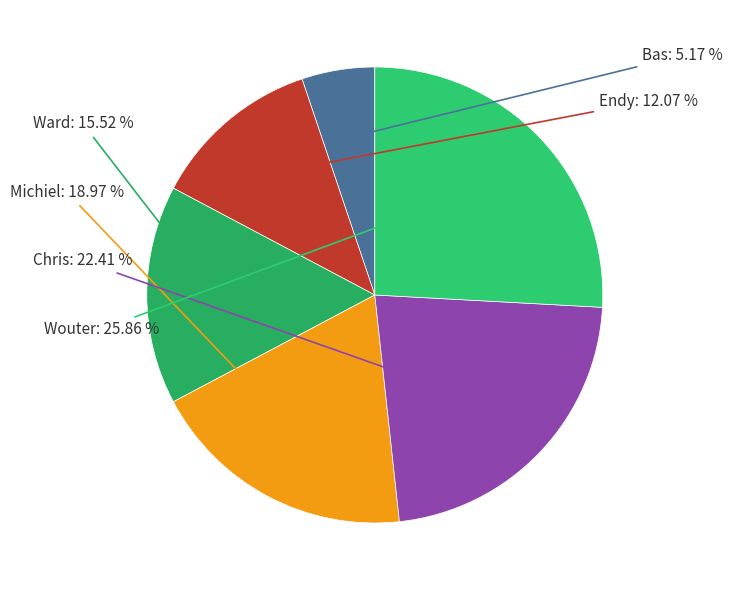

Is there a majority slice in this chart?

No